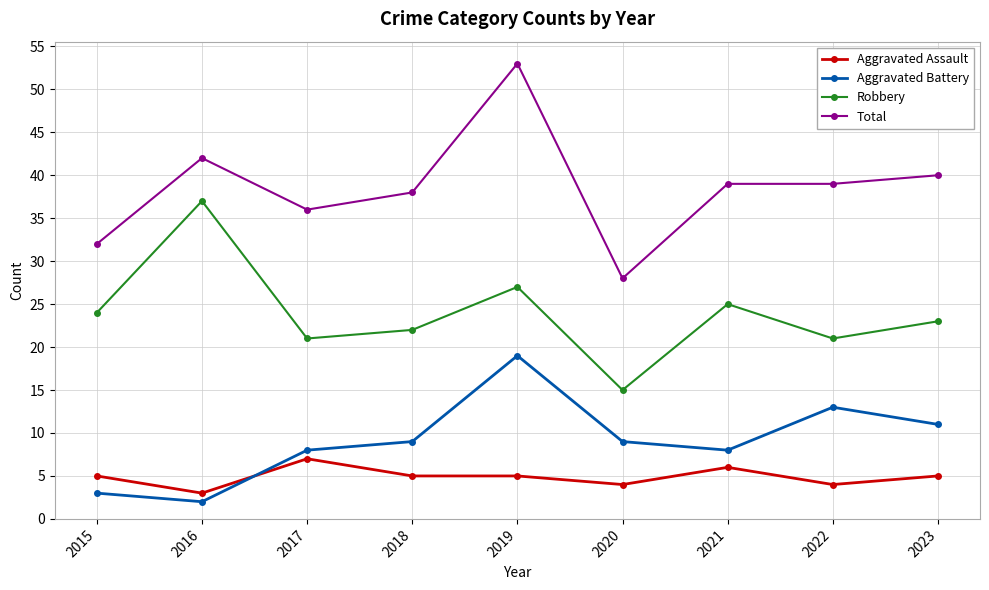

Reading left to right, list all the values displayed in this chart.

Aggravated Assault: 5	3	7	5	5	4	6	4	5
Aggravated Battery: 3	2	8	9	19	9	8	13	11
Robbery: 24	37	21	22	27	15	25	21	23
Total: 32	42	36	38	53	28	39	39	40